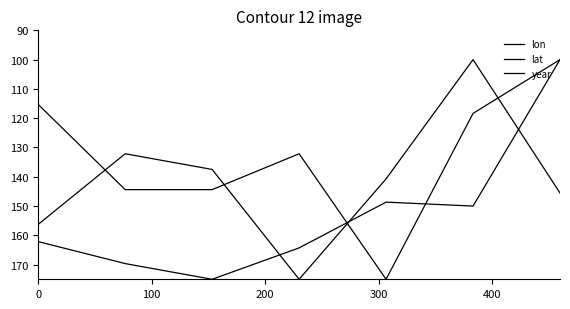

Does the chart have visible grid lines?

No